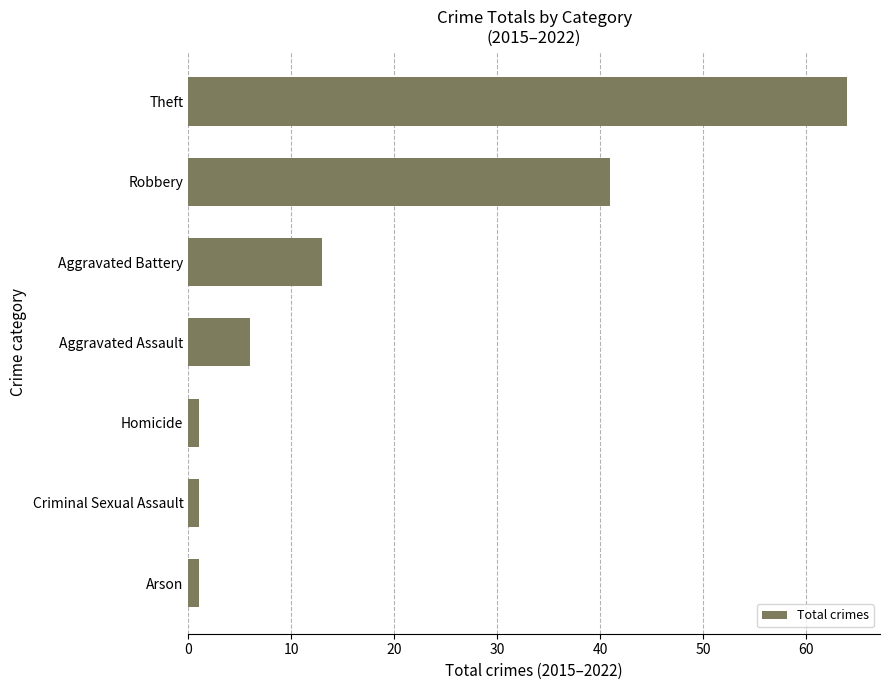

Reading top to bottom, list all the values displayed in this chart.

64	41	13	6	1	1	1